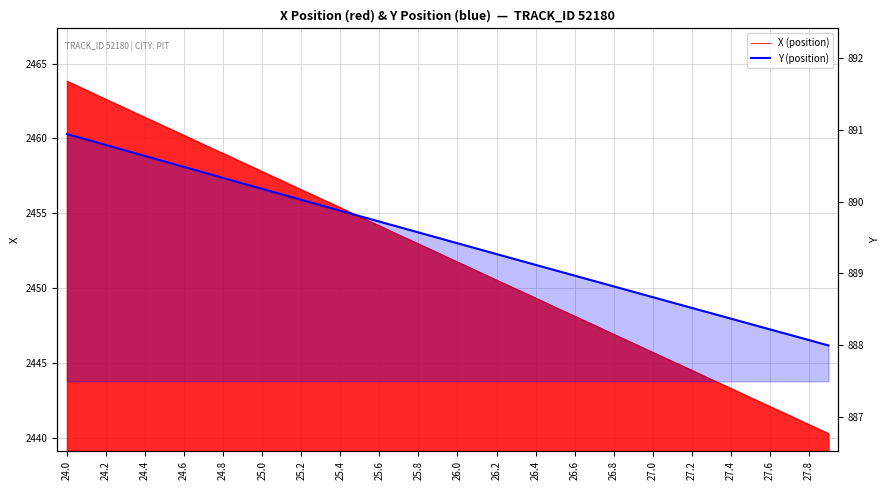

How many data points does each series have?

40